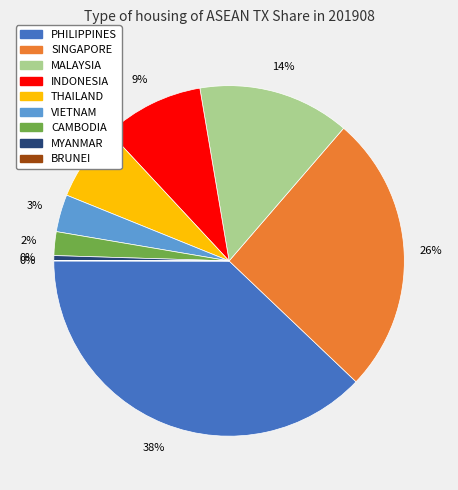

Which has a higher value, PHILIPPINES or MYANMAR?

PHILIPPINES